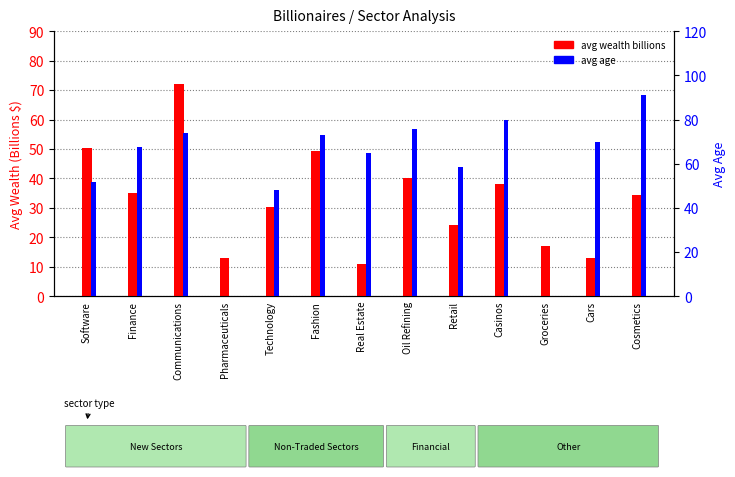

Rank the series by their average value, from lowest to highest.

avg wealth billions, avg age